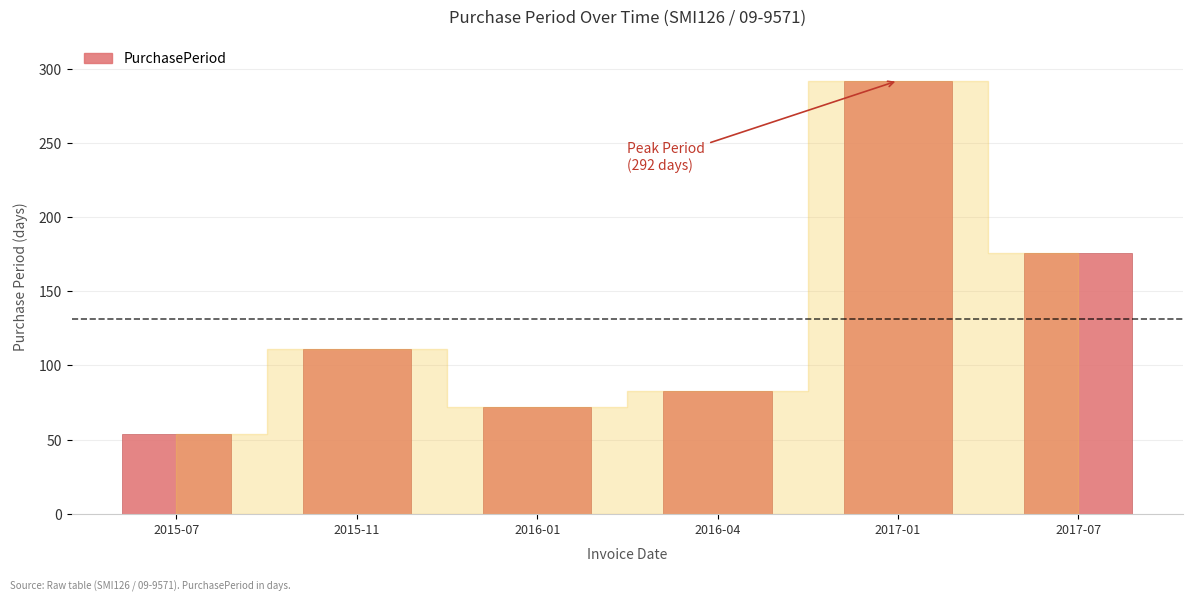

What value does the data have at 2015-11?

111